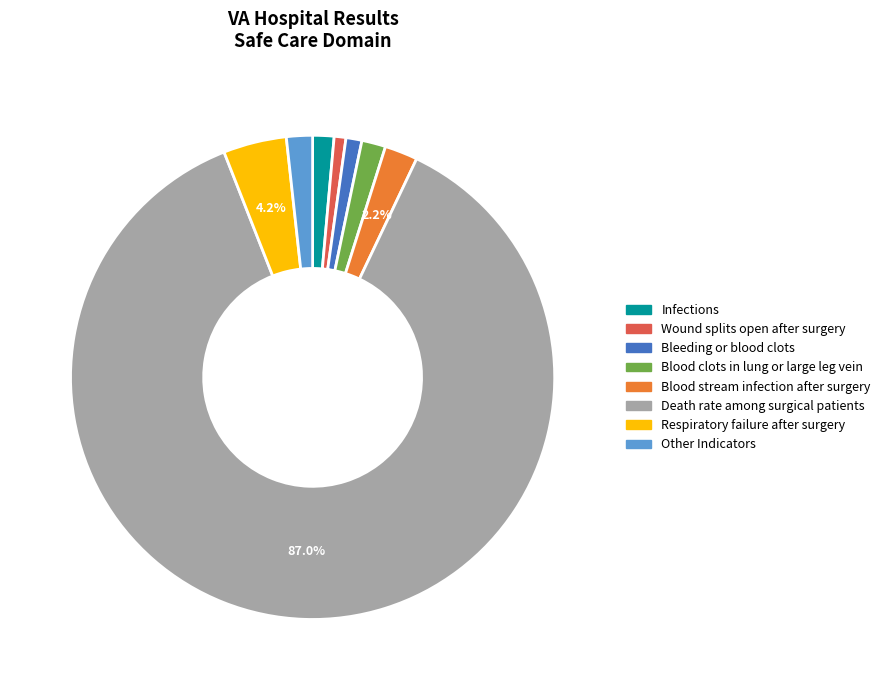

Is there a majority slice in this chart?

Yes